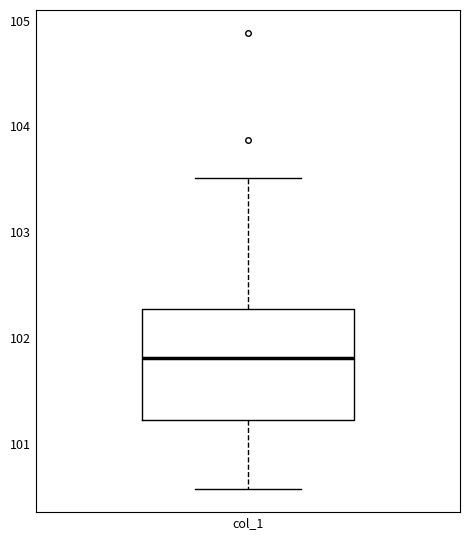

Transcribe this box plot: give where the median line is, the range the box spans, and where the two whiskers end, as read against the y-axis. The values are not printed on the chart, so give them approximately, as read against the axis.

median 101.8, box 101.2 to 102.3, whiskers 100.6 to 103.5